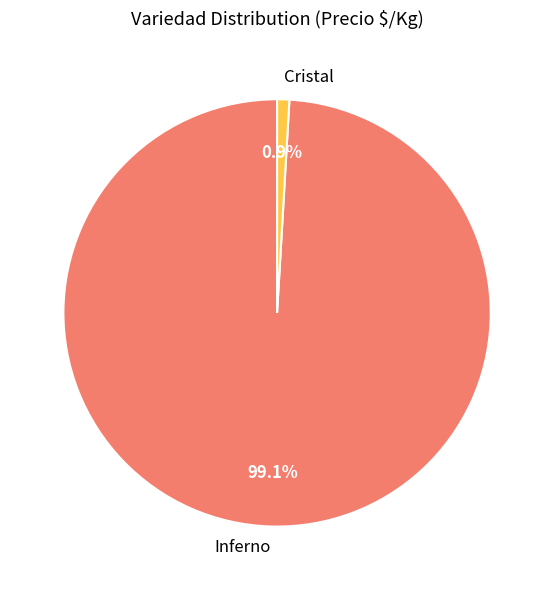

Which slice is the largest?

Inferno